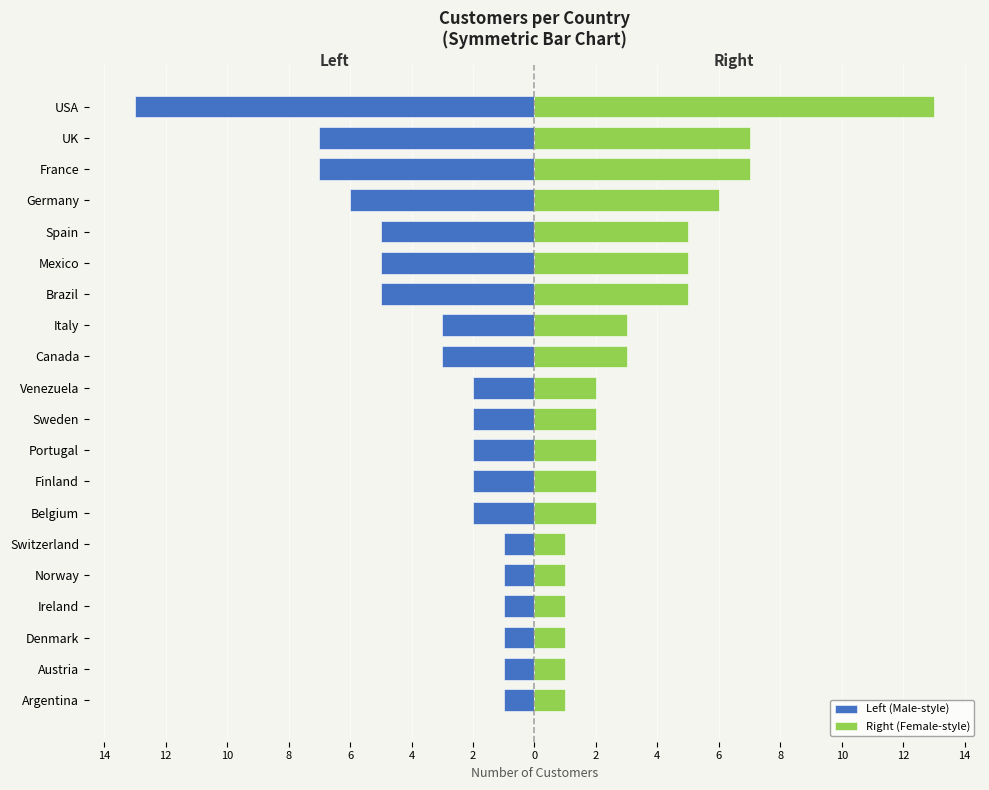

What is the average value of the Right (Female-style) series?

4